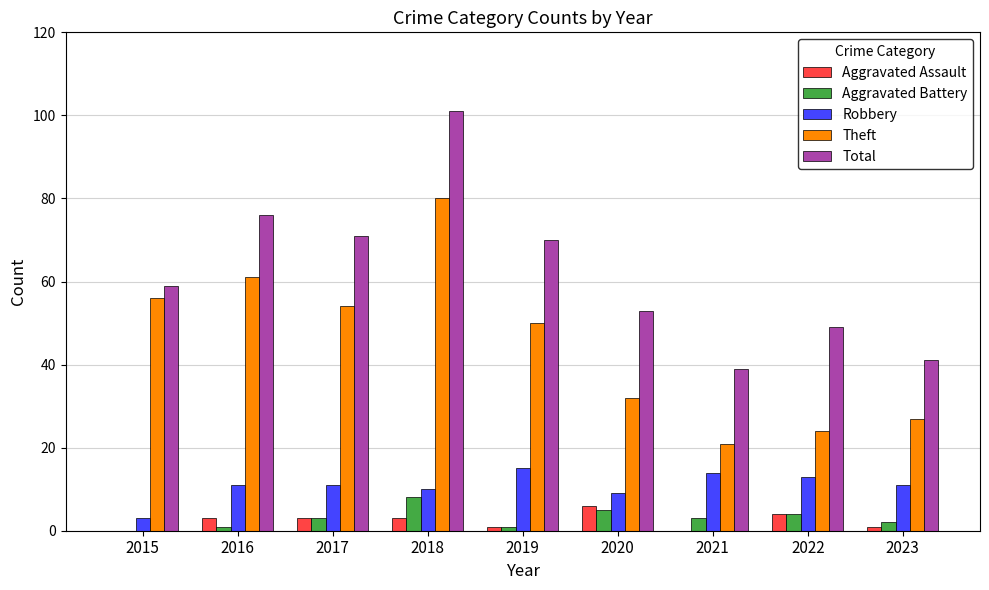

Reading left to right, transcribe all the data shown in this chart.

Aggravated Assault: 2015=0	2016=3	2017=3	2018=3	2019=1	2020=6	2021=0	2022=4	2023=1
Aggravated Battery: 2015=0	2016=1	2017=3	2018=8	2019=1	2020=5	2021=3	2022=4	2023=2
Robbery: 2015=3	2016=11	2017=11	2018=10	2019=15	2020=9	2021=14	2022=13	2023=11
Theft: 2015=56	2016=61	2017=54	2018=80	2019=50	2020=32	2021=21	2022=24	2023=27
Total: 2015=59	2016=76	2017=71	2018=101	2019=70	2020=53	2021=39	2022=49	2023=41